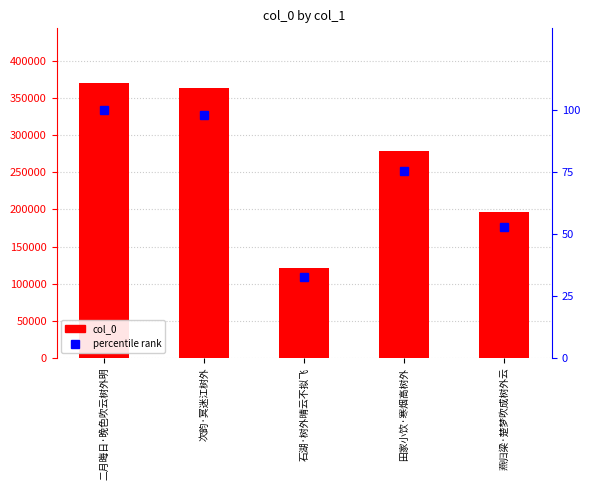

The value of col_0 at 次韵·冥迷江树外 is 363347.0. True or false?

True